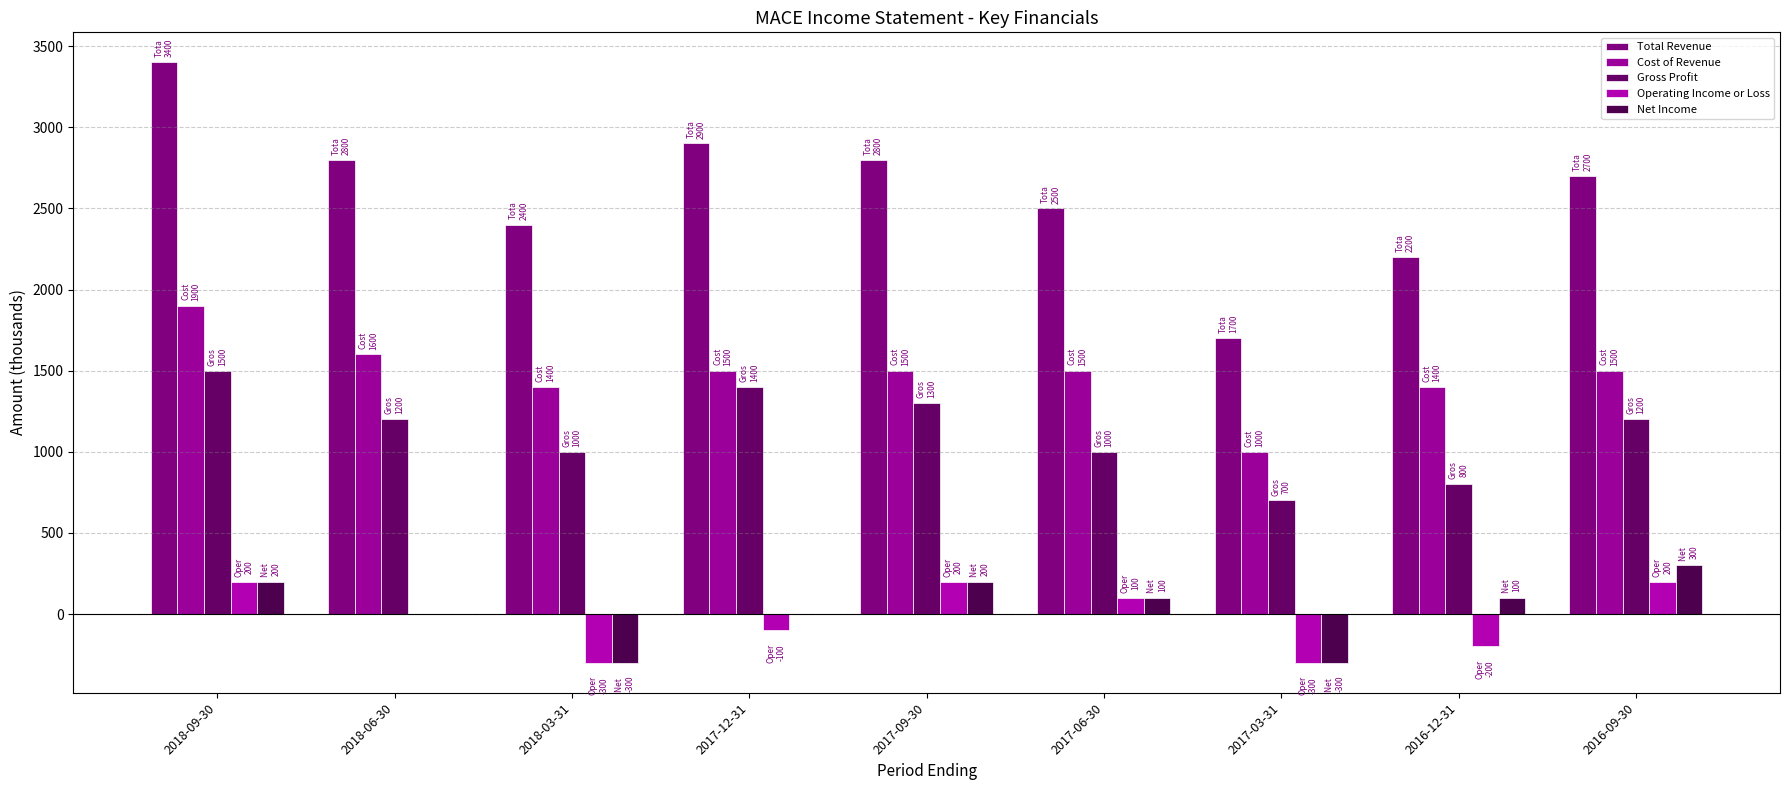

The Total Revenue series shows 2500 at 2017-06-30. True or false?

True